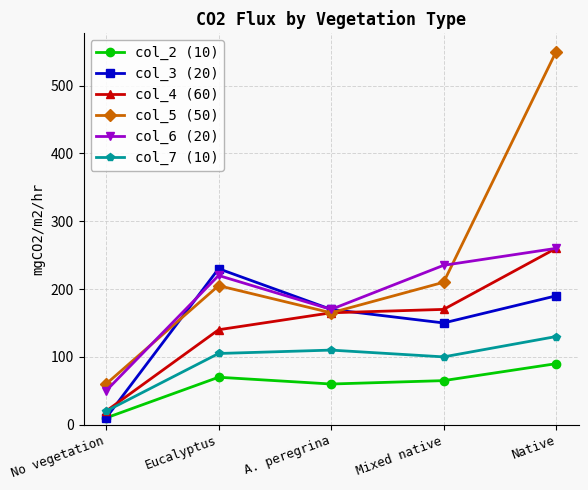

Reading left to right, what are all the values shown in this chart?

col_2 (10): No vegetation=10	Eucalyptus=70	A. peregrina=60	Mixed native=65	Native=90
col_3 (20): No vegetation=10	Eucalyptus=230	A. peregrina=170	Mixed native=150	Native=190
col_4 (60): No vegetation=20	Eucalyptus=140	A. peregrina=165	Mixed native=170	Native=260
col_5 (50): No vegetation=60	Eucalyptus=205	A. peregrina=165	Mixed native=210	Native=550
col_6 (20): No vegetation=50	Eucalyptus=220	A. peregrina=170	Mixed native=235	Native=260
col_7 (10): No vegetation=20	Eucalyptus=105	A. peregrina=110	Mixed native=100	Native=130